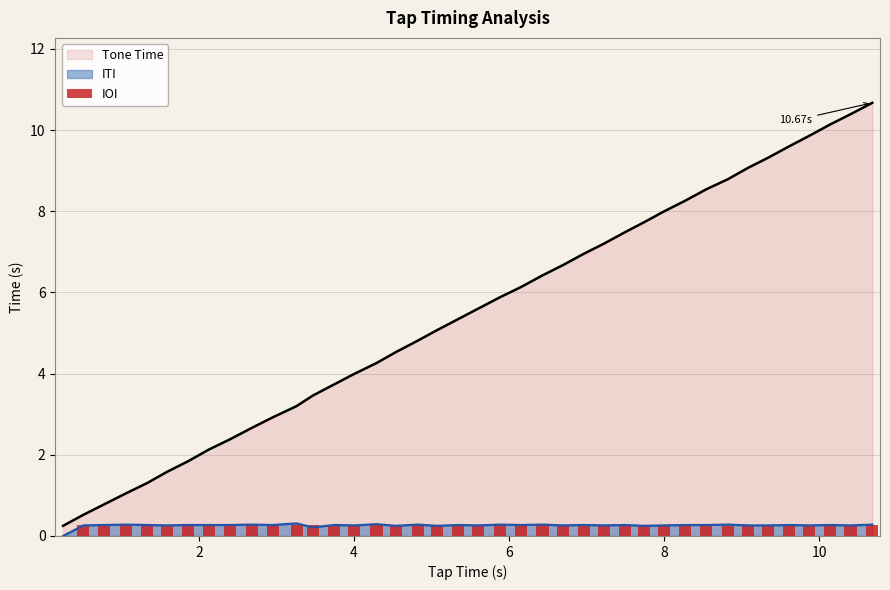

True or false: Tone Time and ITI intersect in this chart.

False